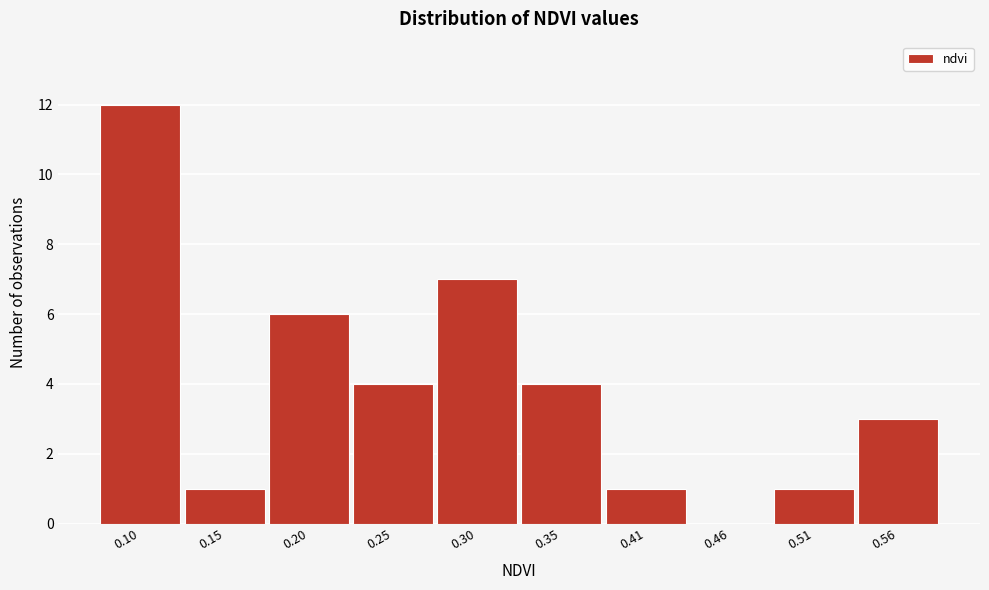

Reading left to right, transcribe all the data shown in this chart.

0.10=12	0.15=1	0.20=6	0.25=4	0.30=7	0.35=4	0.41=1	0.46=0	0.51=1	0.56=3